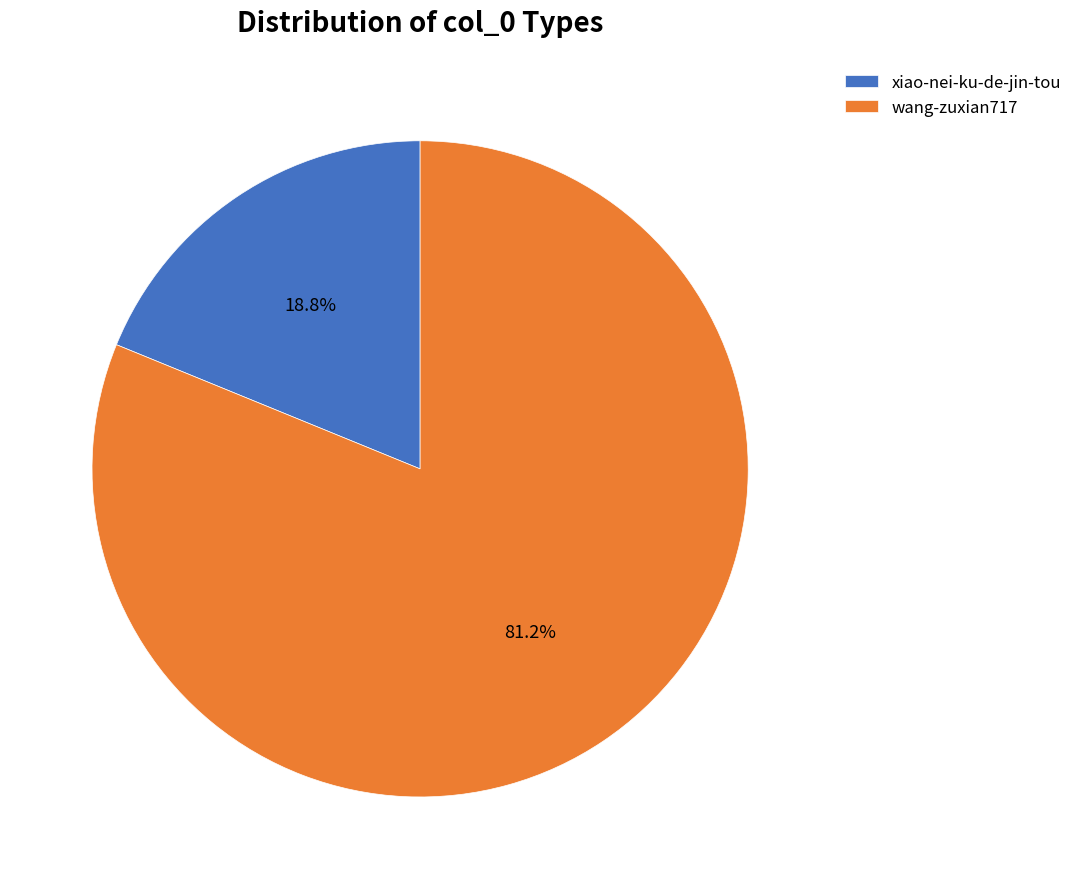

To the nearest percent, what percentage of the pie is xiao-nei-ku-de-jin-tou?

19%